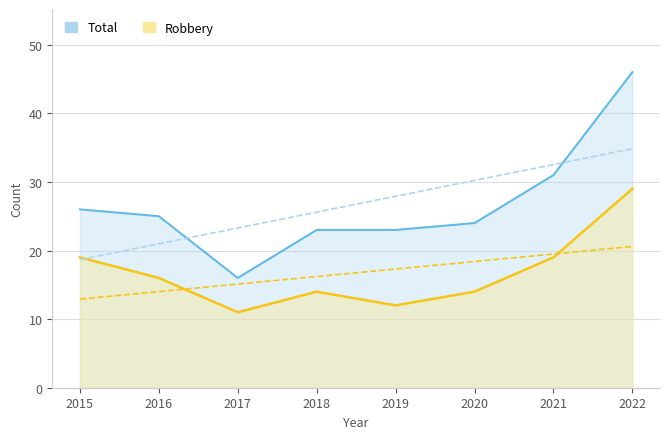

What is the maximum value for Total?

46